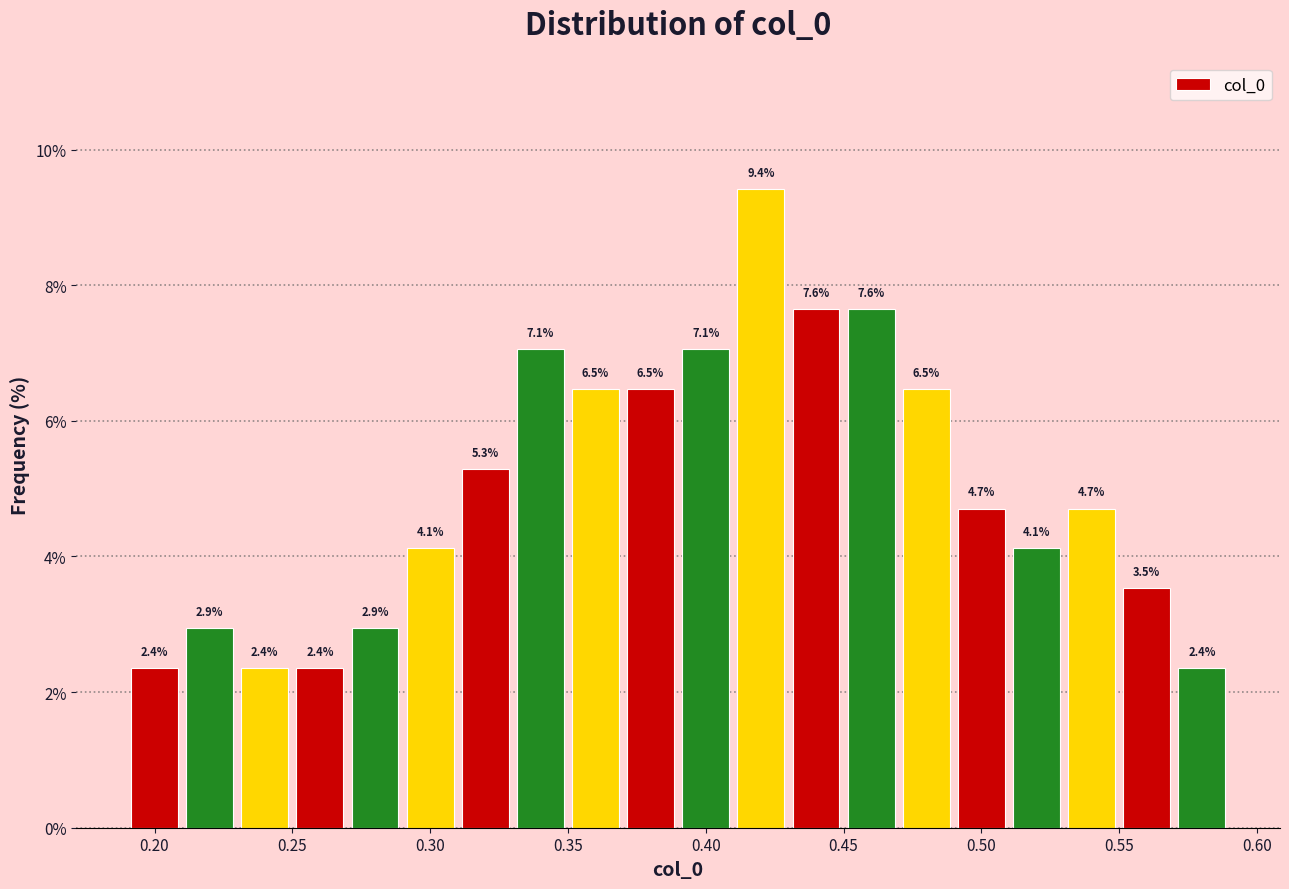

Reading left to right, transcribe this chart: for each bar, give the range it covers on the x-axis and its height.

0.19 to 0.21: 2.4
0.21 to 0.23: 2.9
0.23 to 0.25: 2.4
0.25 to 0.27: 2.4
0.27 to 0.29: 2.9
0.29 to 0.31: 4.1
0.31 to 0.33: 5.3
0.33 to 0.35: 7.1
0.35 to 0.37: 6.5
0.37 to 0.39: 6.5
0.39 to 0.41: 7.1
0.41 to 0.43: 9.4
0.43 to 0.45: 7.6
0.45 to 0.47: 7.6
0.47 to 0.49: 6.5
0.49 to 0.51: 4.7
0.51 to 0.53: 4.1
0.53 to 0.55: 4.7
0.55 to 0.57: 3.5
0.57 to 0.59: 2.4